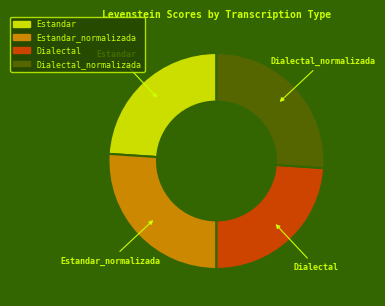

Count the number of slices in the pie.

4